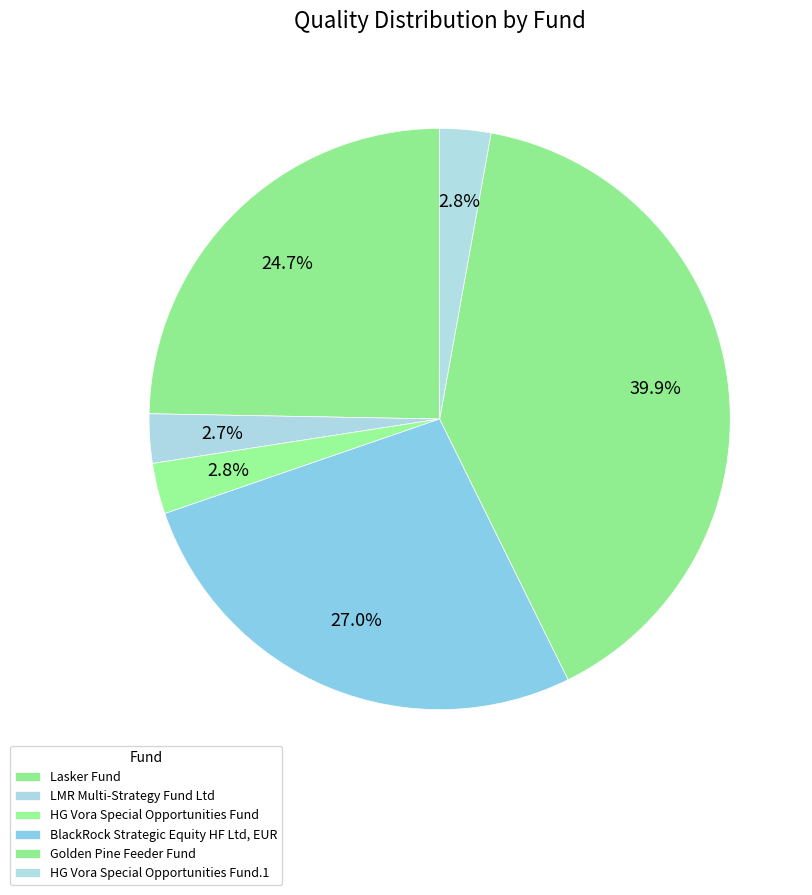

Count the number of slices in the pie.

6